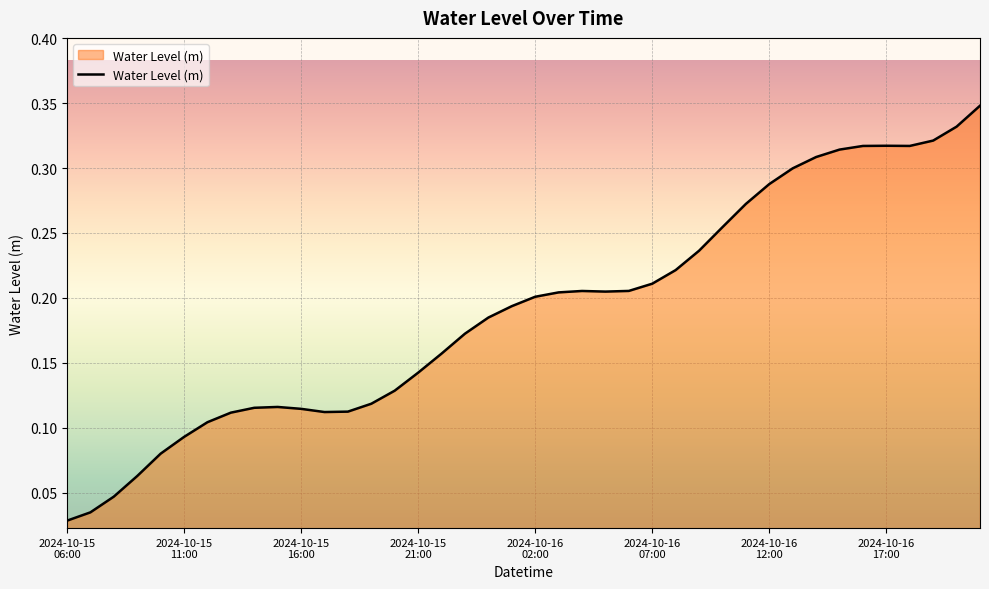

At which category does the data reach its first local peak?

9